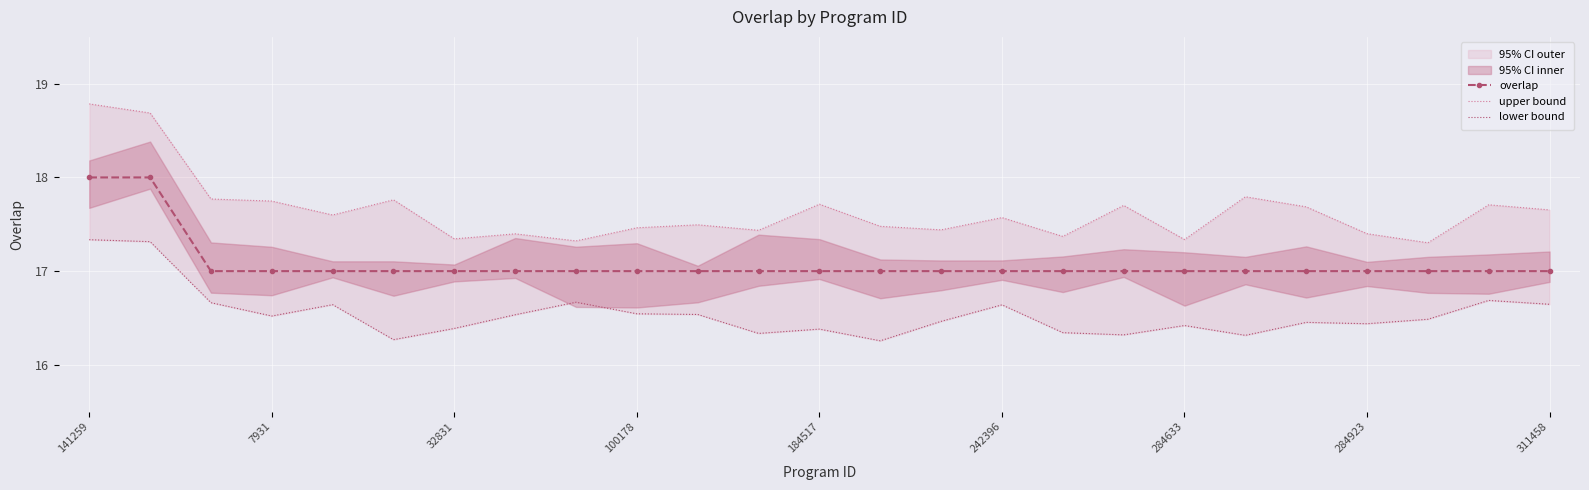

Which series changed the most between 32831 and 184517?

upper bound